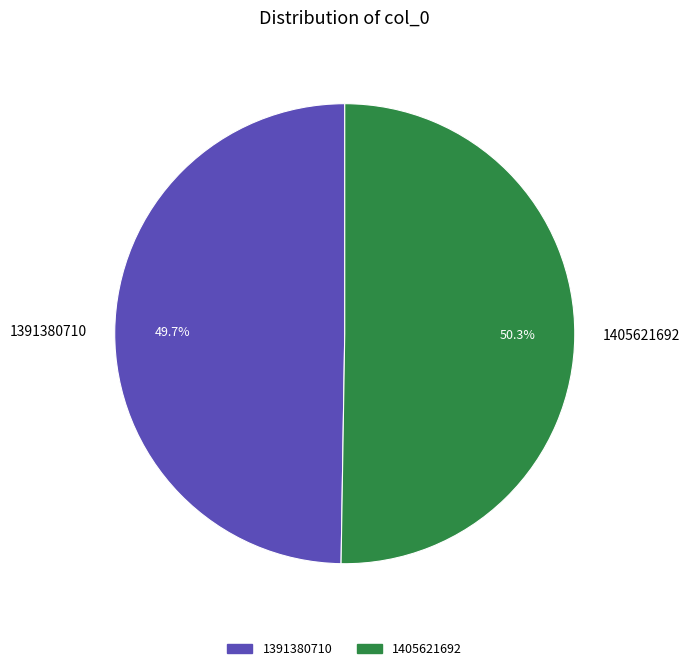

Is it true that 1405621692 is 41% of the pie?

False